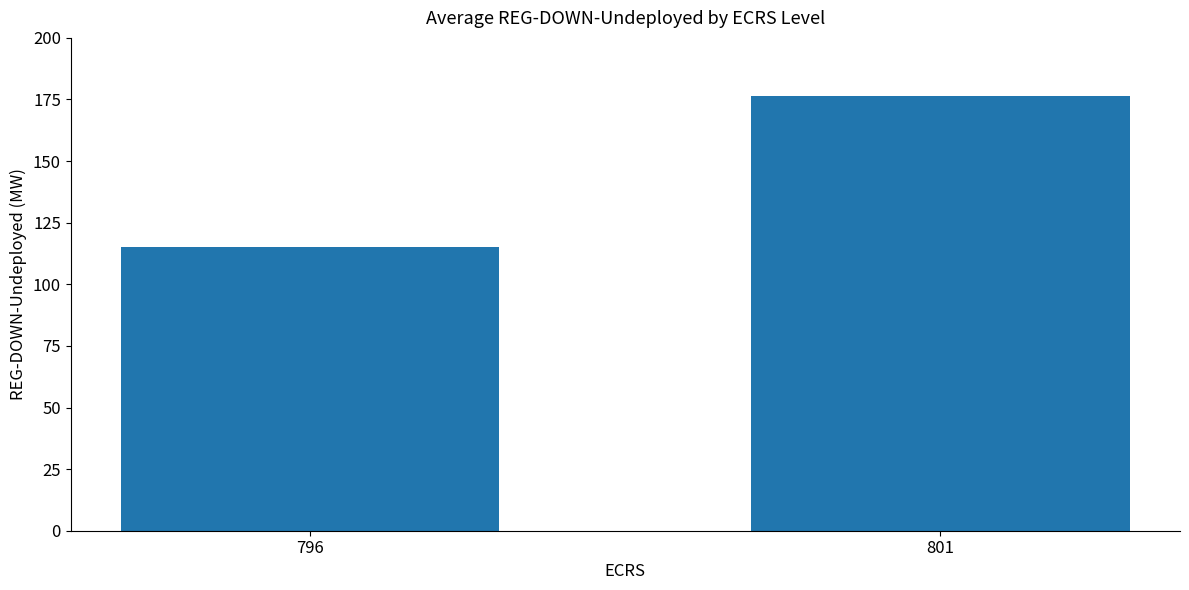

Reading left to right, what are all the values shown in this chart?

796=115.0	801=176.6